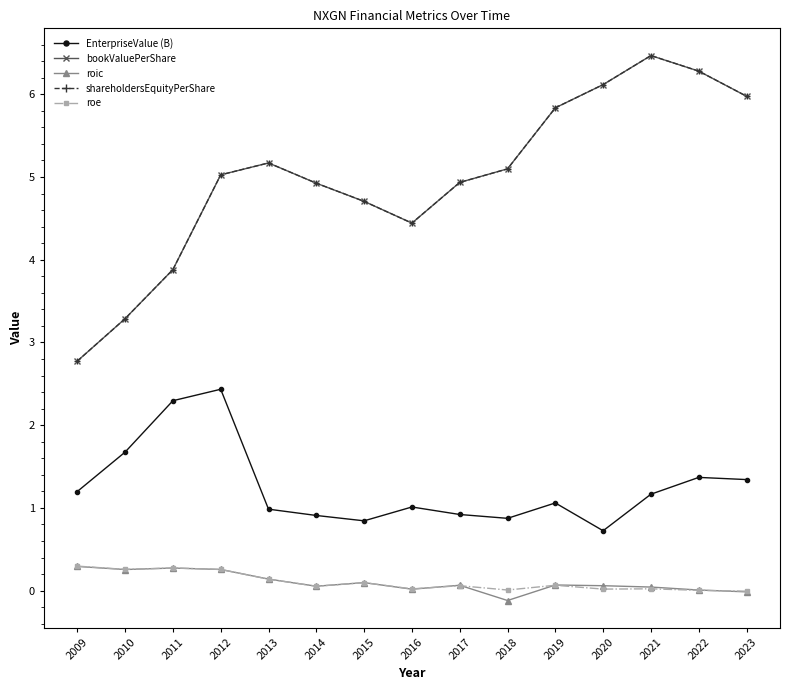

How many interior local valleys does the roe series have?

5